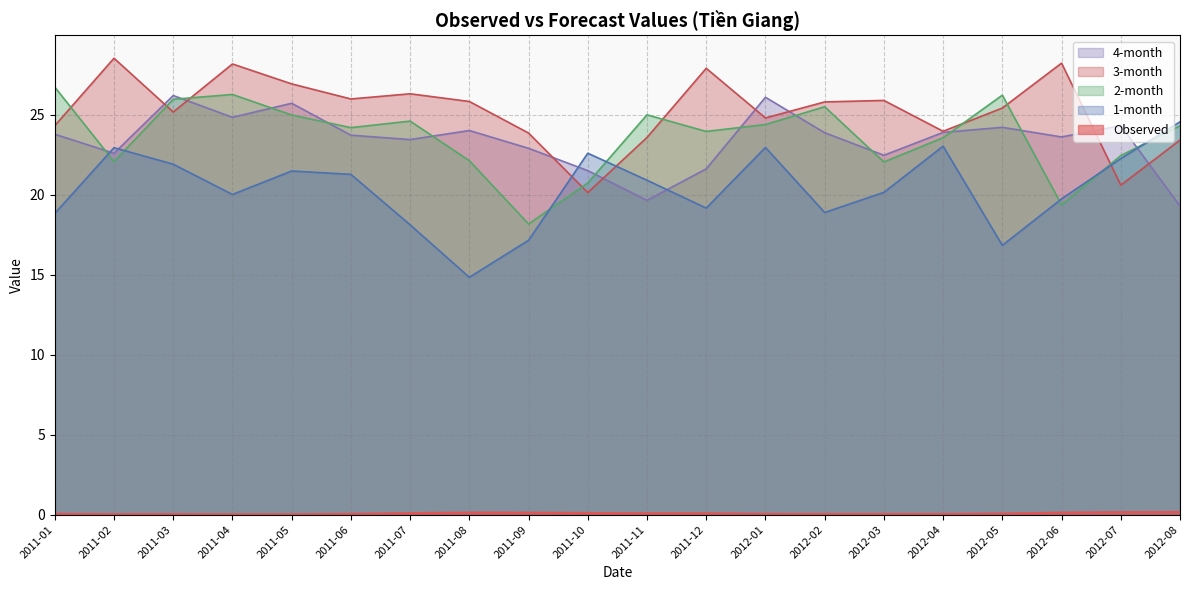

How many values in the 2-month series exceed 24?

11